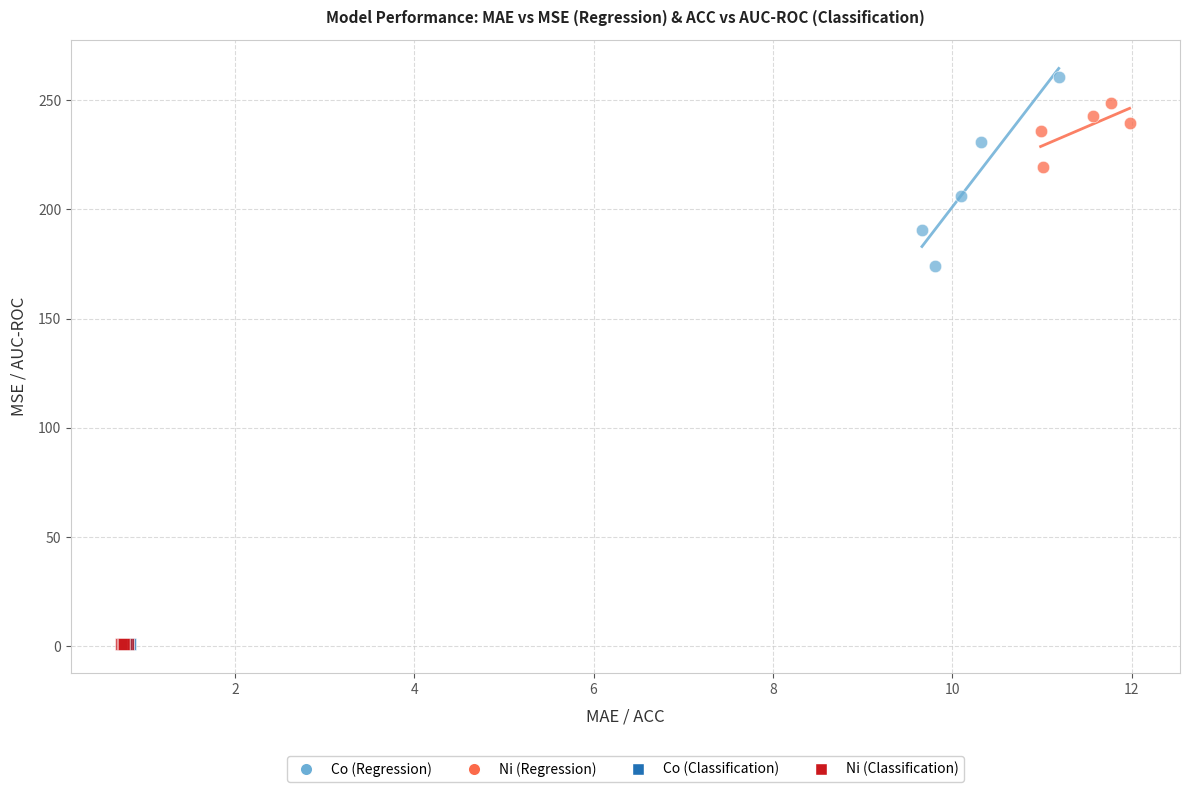

Which series has the largest Y range (max minus min)?

Co (Regression)